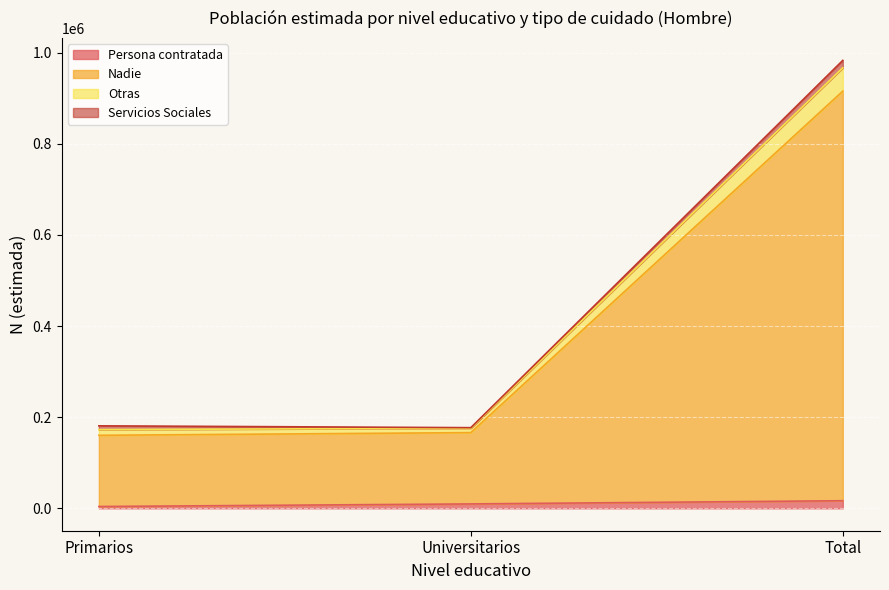

Does the chart display data point markers on the line(s)?

No